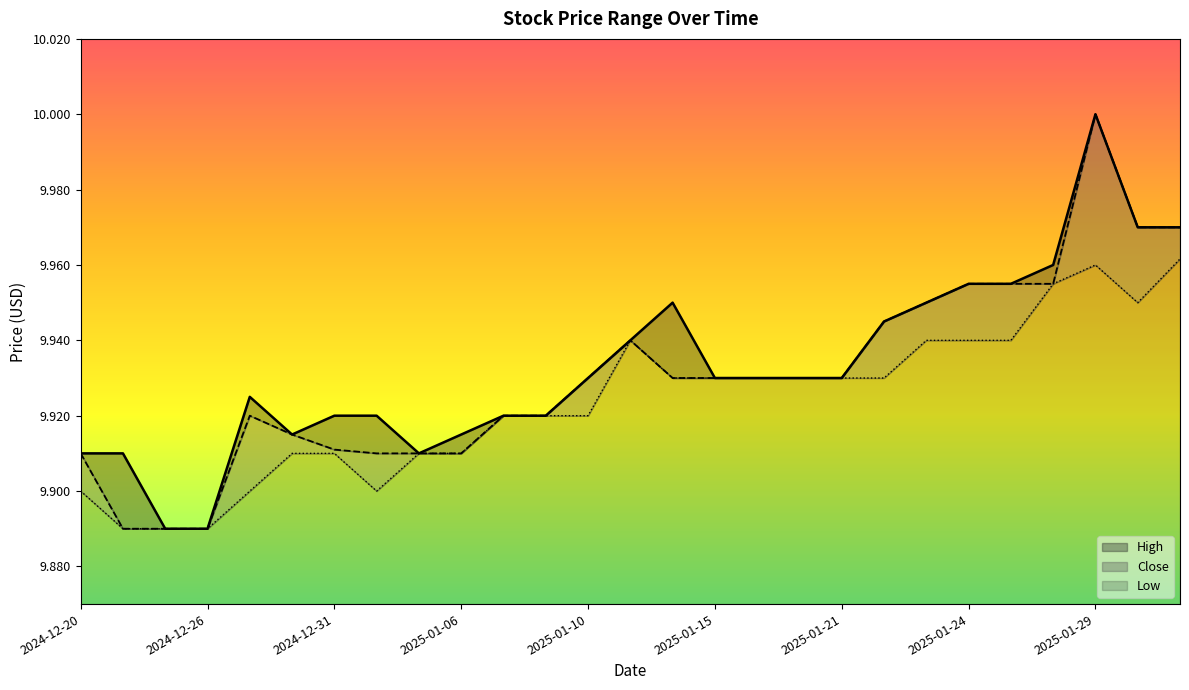

What is the lowest value of the Close series?

9.9